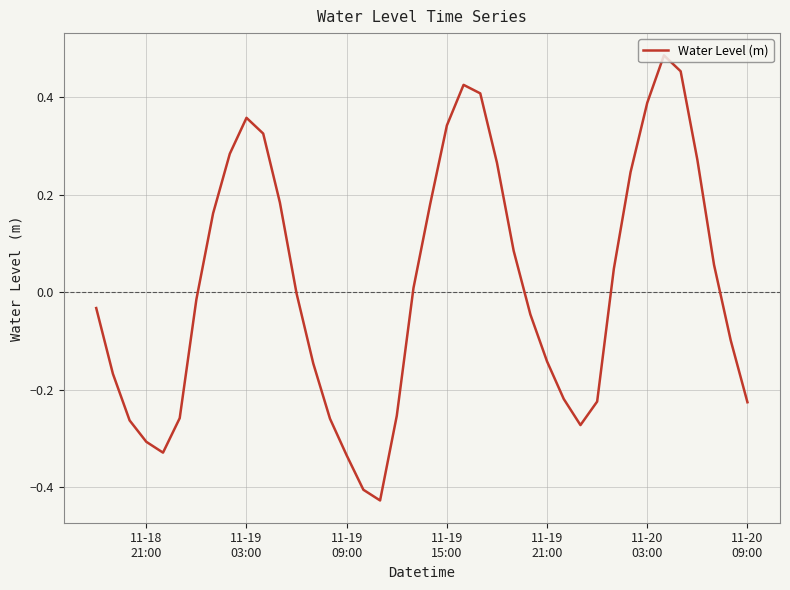

Reading left to right, list all the values displayed in this chart.

-0.0	-0.2	-0.3	-0.3	-0.3	-0.3	-0.0	0.2	0.3	0.4	0.3	0.2	-0.0	-0.1	-0.3	-0.3	-0.4	-0.4	-0.3	0.0	0.2	0.3	0.4	0.4	0.3	0.1	-0.0	-0.1	-0.2	-0.3	-0.2	0.0	0.2	0.4	0.5	0.5	0.3	0.1	-0.1	-0.2